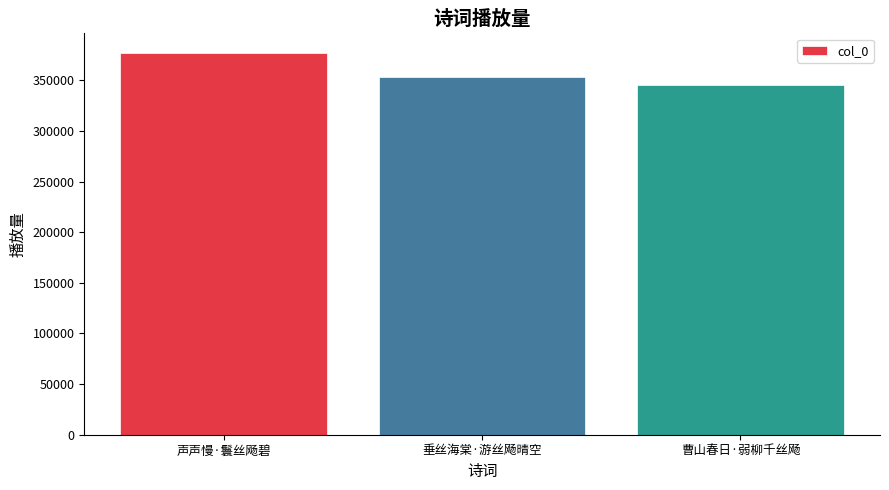

Reading right to left, what are all the values shown in this chart?

曹山春日·弱柳千丝飏=345655	垂丝海棠·游丝飏晴空=352827	声声慢·鬟丝飏碧=377405